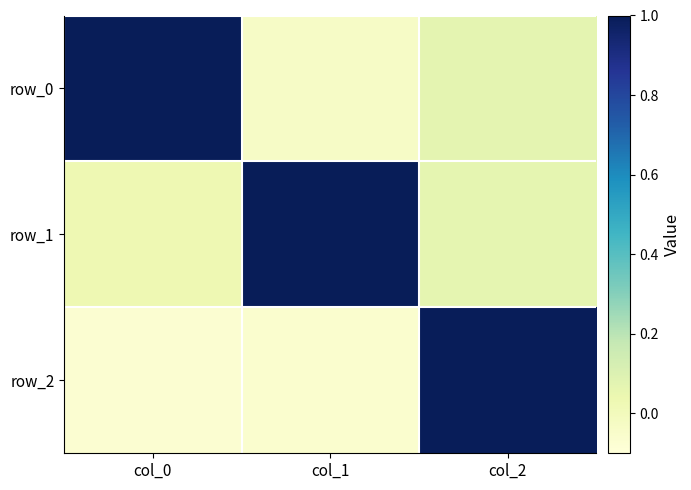

The value of row_1 at col_0 is 0.0. True or false?

True